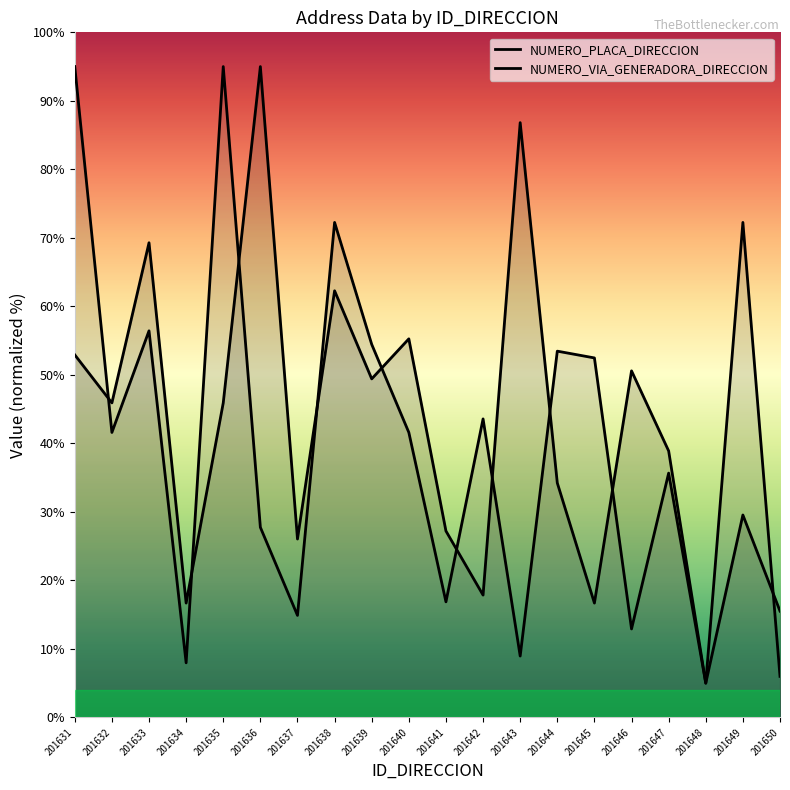

The value of NUMERO_VIA_GENERADORA_DIRECCION at 201648 is 5.0. True or false?

True